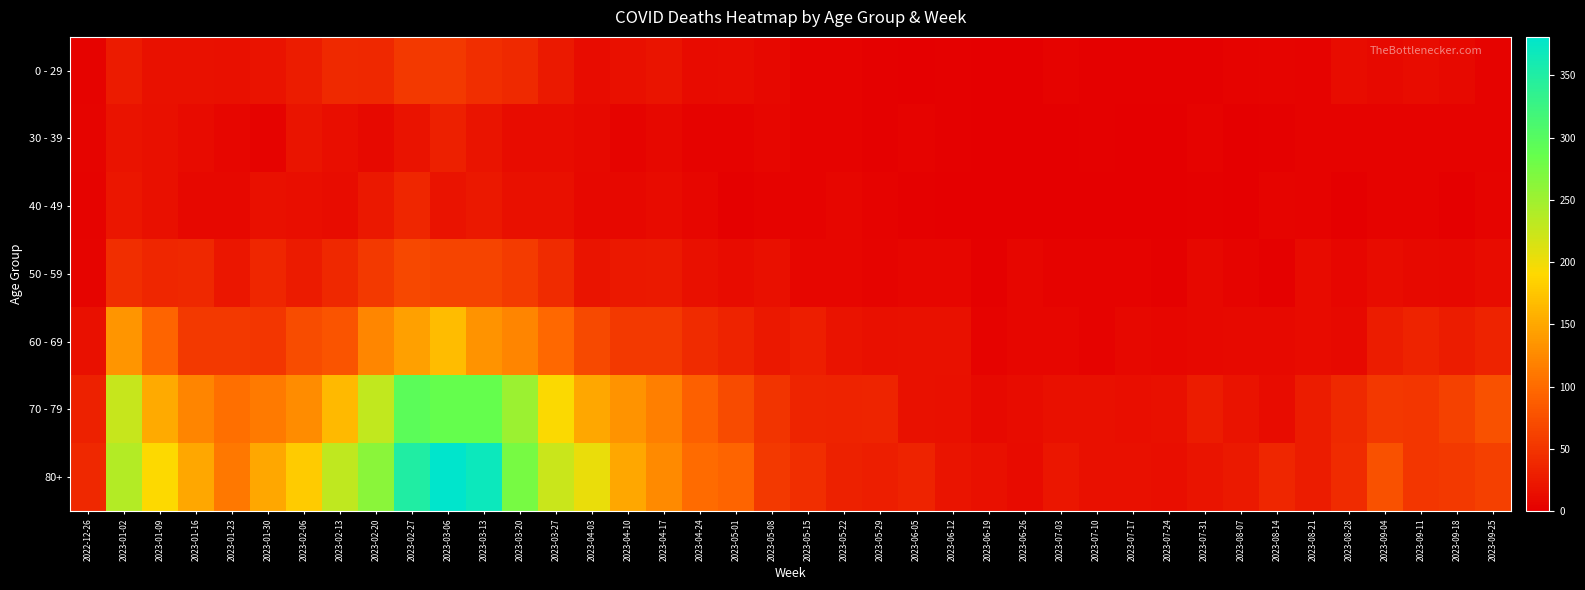

What is the difference between the highest and lowest values at 2023-02-06?

165